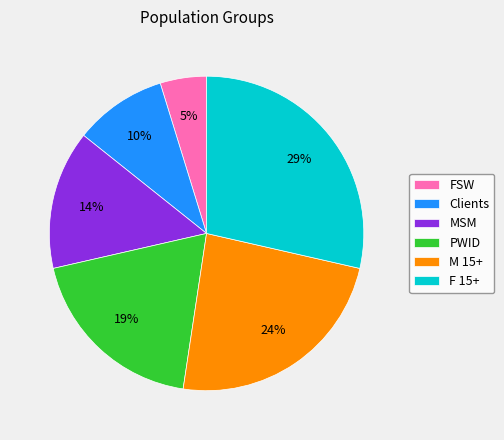

The FSW slice represents 14% of the pie. True or false?

False